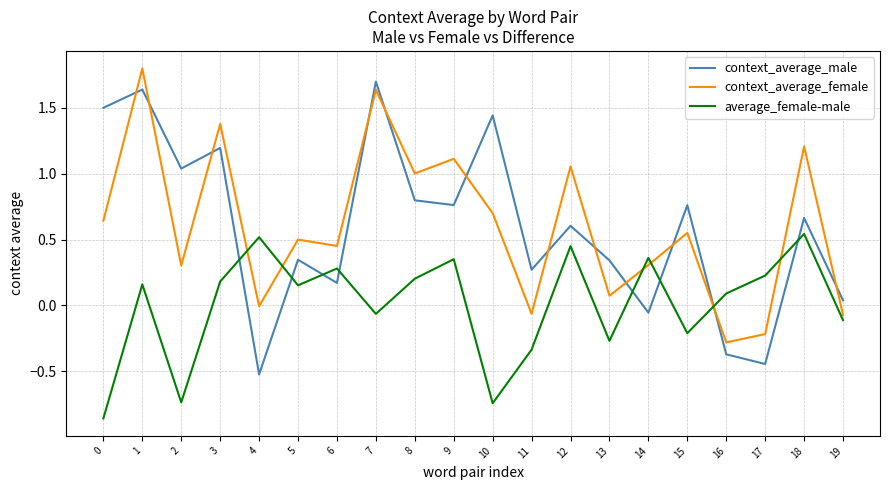

What are all the series names shown in the legend?

context_average_male, context_average_female, average_female-male